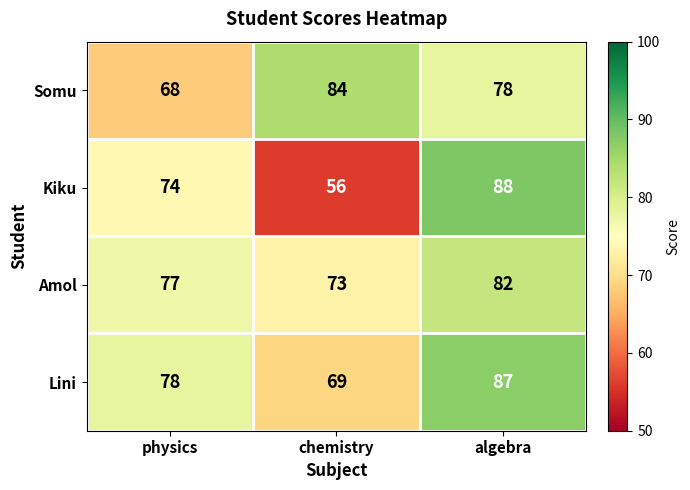

Reading left to right, extract all data points from this chart.

Somu: 68	84	78
Kiku: 74	56	88
Amol: 77	73	82
Lini: 78	69	87